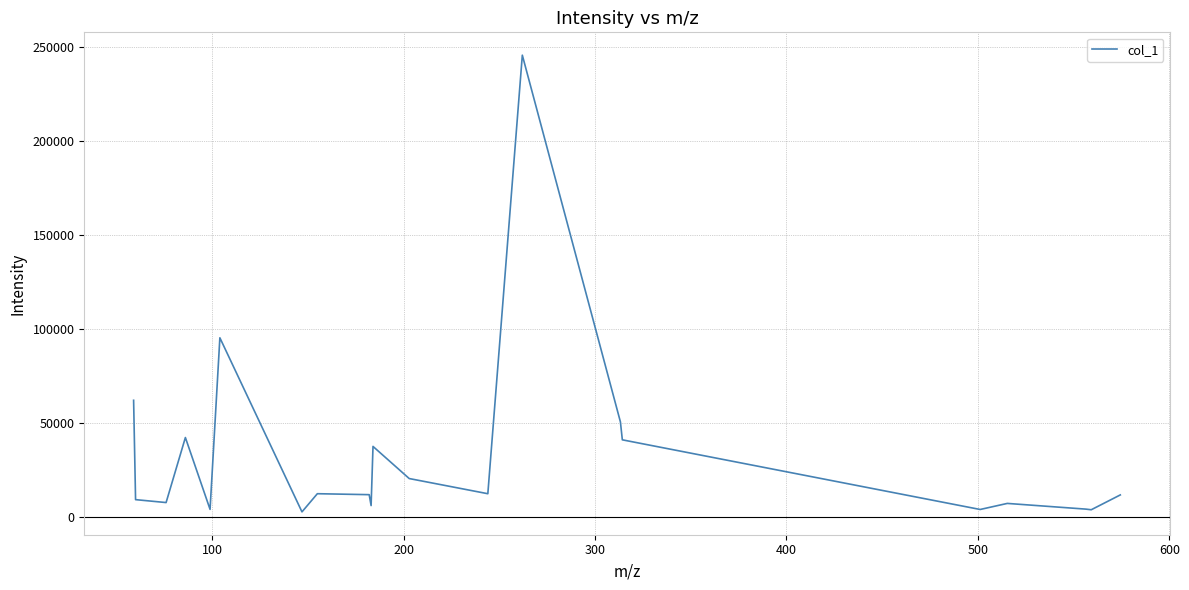

What is the greatest value displayed?

245777.6